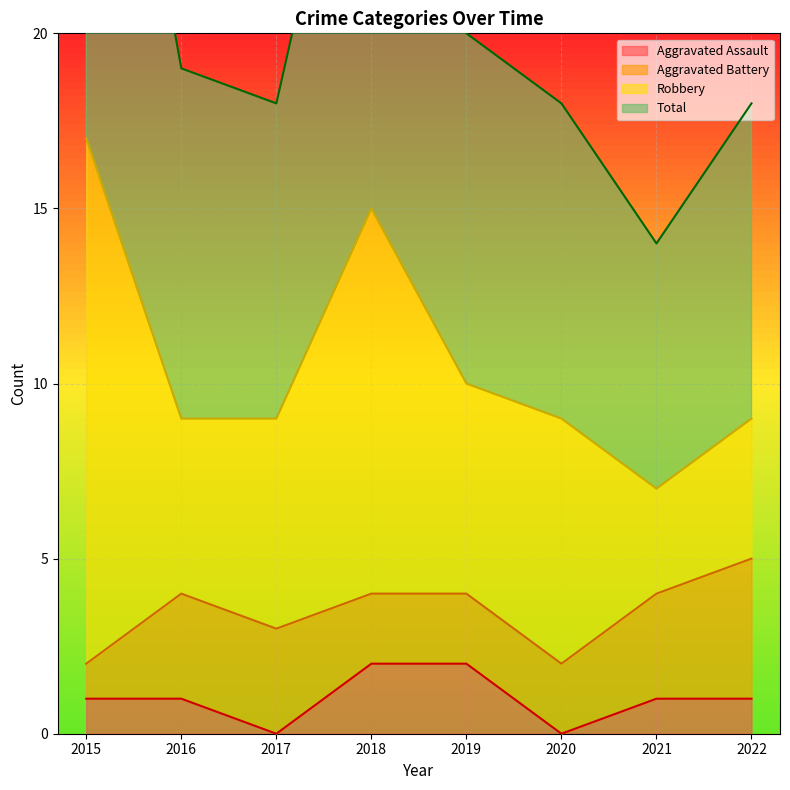

The Aggravated Assault series shows 0 at 2017. True or false?

True